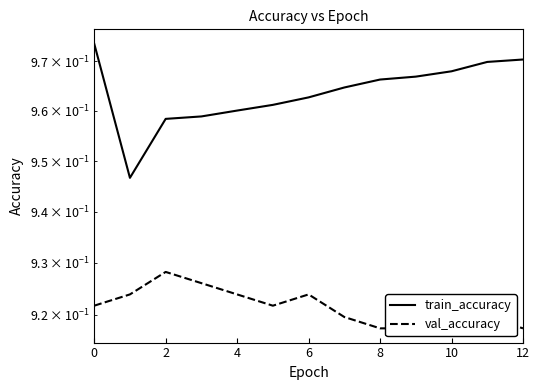

Read the val_accuracy value at 2.

0.9